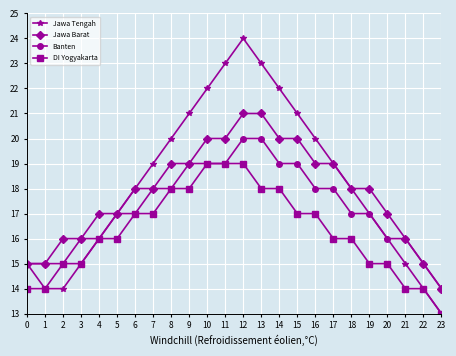

What are all the series names shown in the legend?

Jawa Tengah, Jawa Barat, Banten, DI Yogyakarta